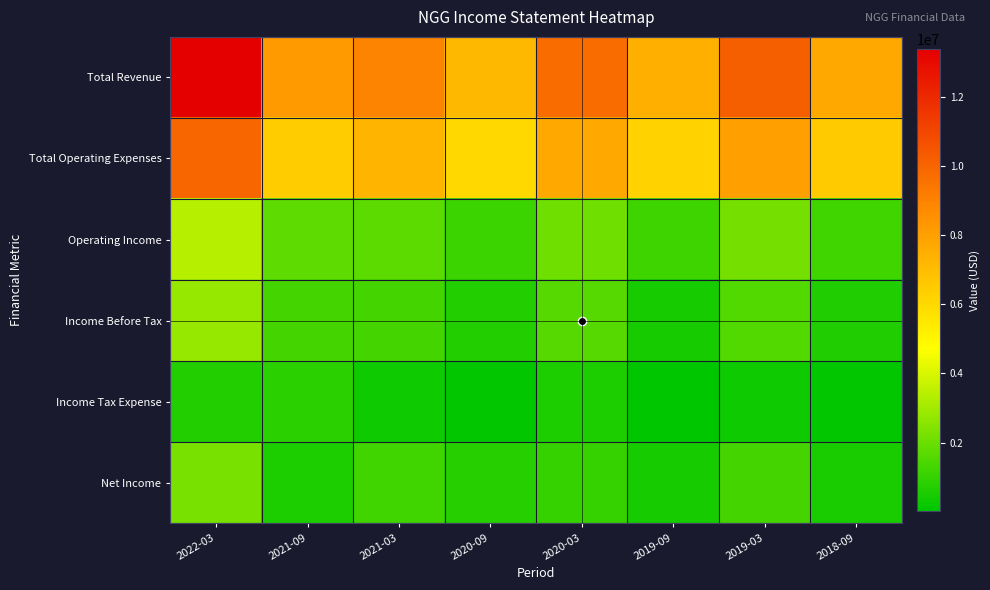

At which category is the sum across all series the highest?

2022-03